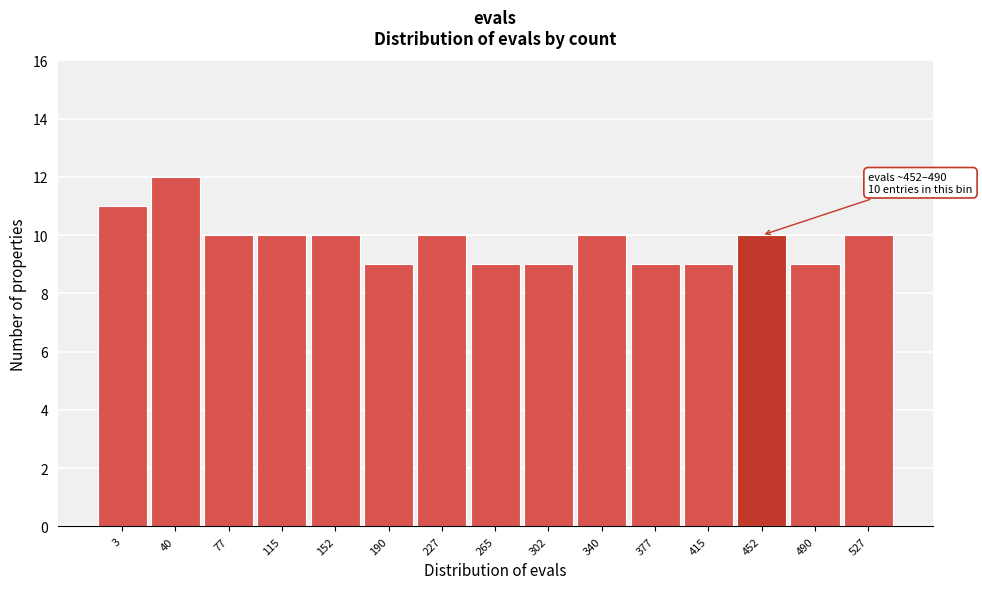

Reading left to right, what are all the values shown in this chart?

11	12	10	10	10	9	10	9	9	10	9	9	10	9	10